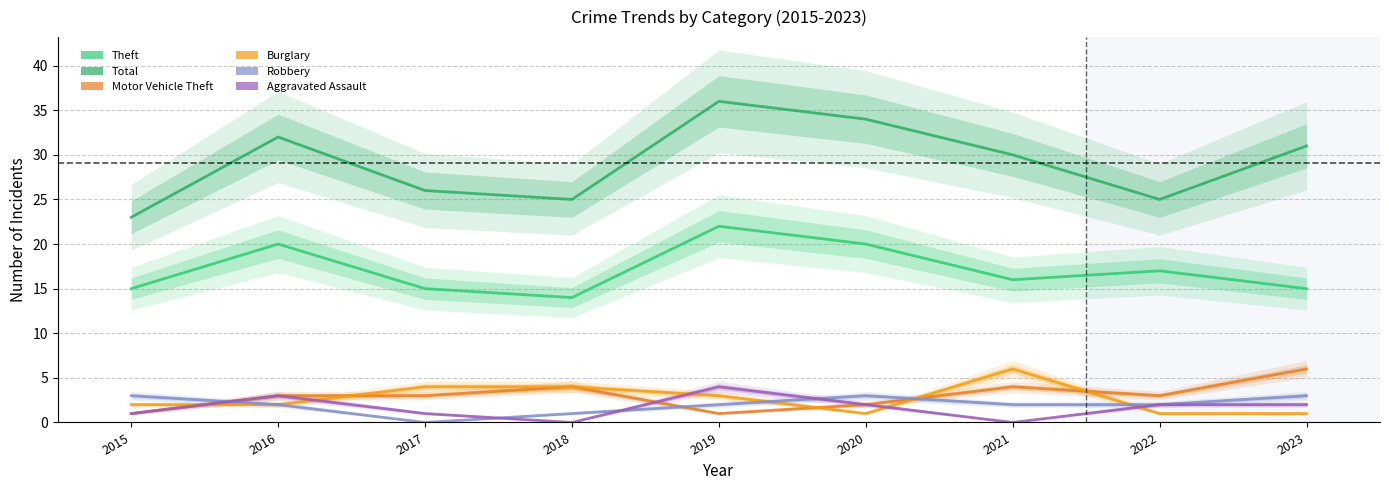

What is the difference between the highest and lowest values at 2020?

33